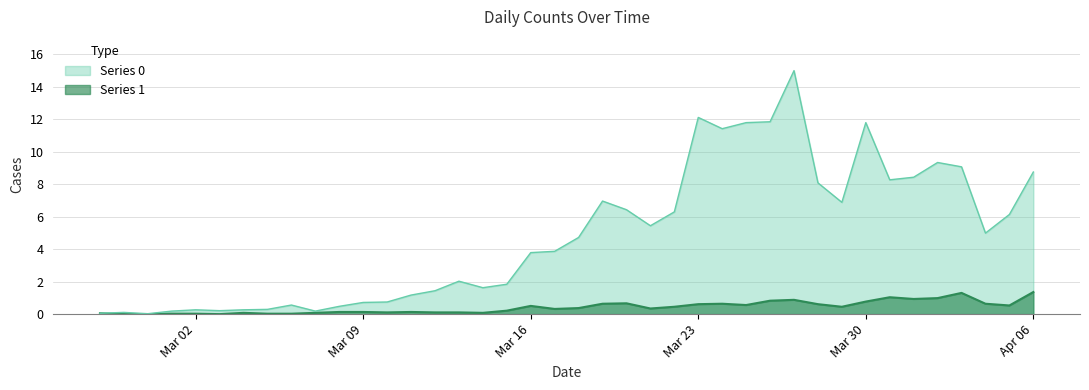

Reading right to left, extract all data points from this chart.

Series 0: 8.8	6.1	5.0	9.1	9.3	8.4	8.3	11.8	6.9	8.1	15.0	11.9	11.8	11.4	12.1	6.3	5.4	6.4	7.0	4.7	3.9	3.8	1.8	1.6	2.0	1.4	1.2	0.7	0.7	0.5	0.2	0.6	0.3	0.3	0.2	0.3	0.2	0.0	0.1	0.1
Series 1: 1.4	0.5	0.6	1.3	1.0	0.9	1.0	0.8	0.5	0.6	0.9	0.8	0.6	0.6	0.6	0.5	0.3	0.7	0.6	0.4	0.3	0.5	0.2	0.1	0.1	0.1	0.1	0.1	0.1	0.1	0.1	0.0	0.0	0.1	0.0	0.0	0.0	0.0	0.0	0.1